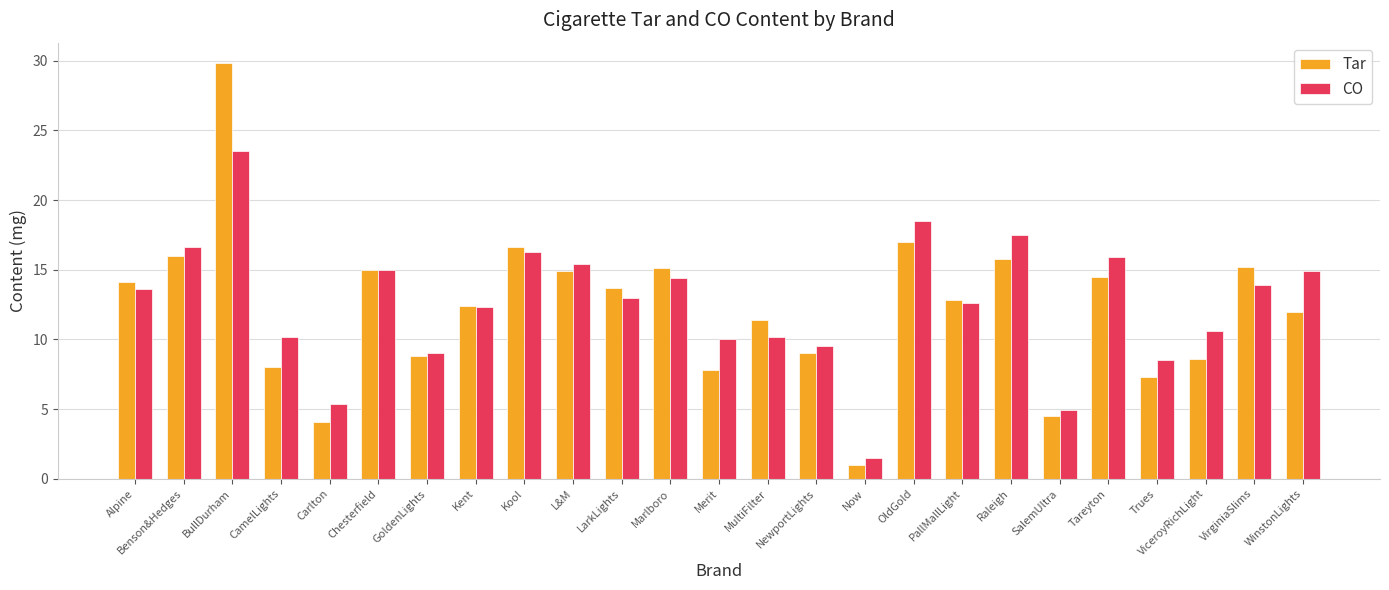

Which series has the largest range (max minus min)?

Tar